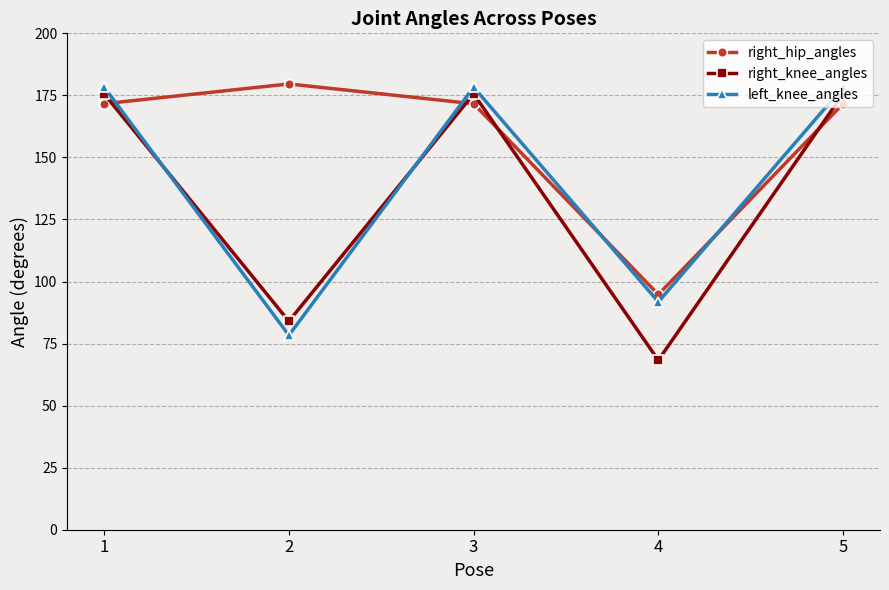

What are all the series names shown in the legend?

right_hip_angles, right_knee_angles, left_knee_angles